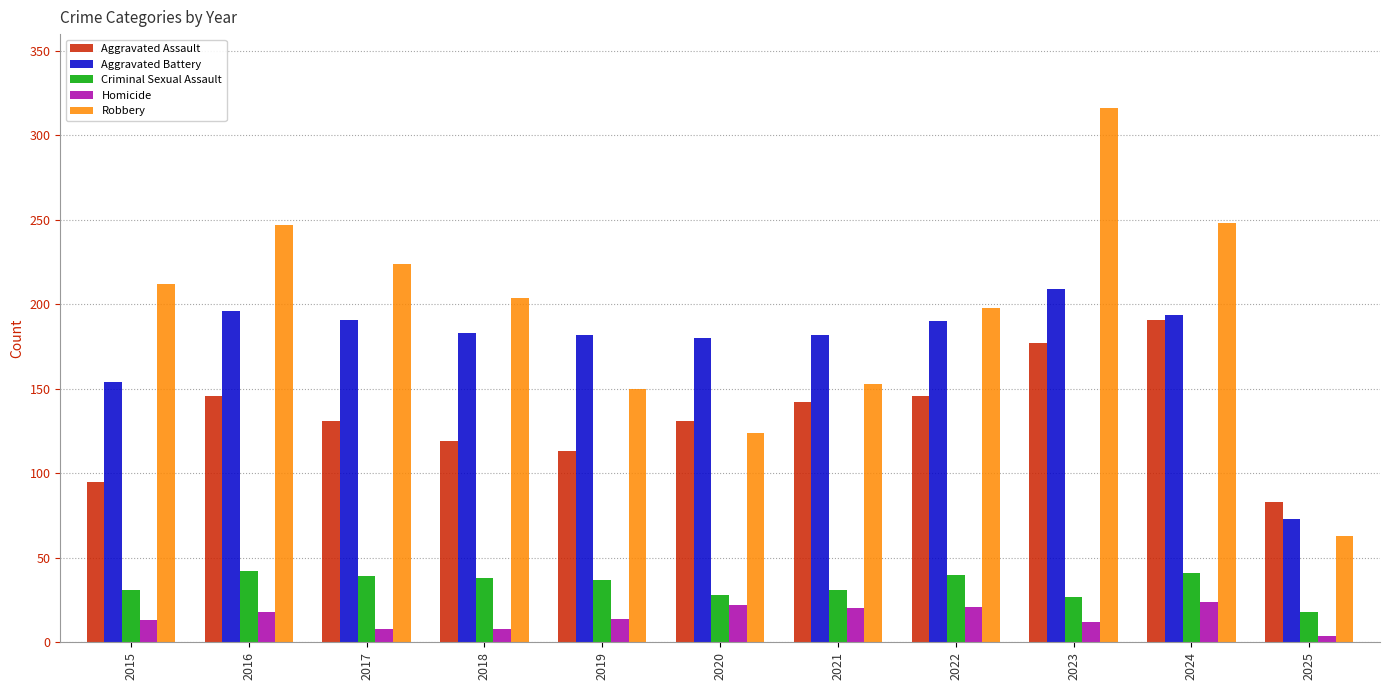

Is the value of Homicide at 2015 greater than the value of Aggravated Battery at 2023?

No